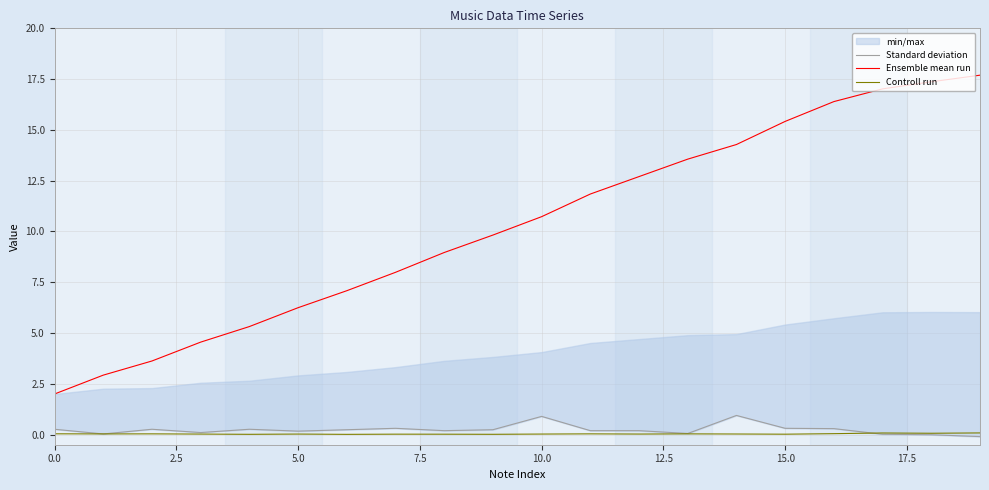

Reading left to right, extract all data points from this chart.

Standard deviation: 0.3	0.0	0.3	0.1	0.3	0.2	0.2	0.3	0.2	0.2	0.9	0.2	0.2	0.1	0.9	0.3	0.3	0.0	-0.0	-0.1
Ensemble mean run: 2.0	2.9	3.6	4.6	5.3	6.2	7.1	8.0	9.0	9.8	10.7	11.8	12.7	13.6	14.3	15.4	16.4	17.0	17.4	17.7
Controll run: 0.0	0.0	0.0	0.0	0.0	0.0	0.0	0.0	0.0	0.0	0.0	0.0	0.0	0.0	0.0	0.0	0.0	0.1	0.1	0.1